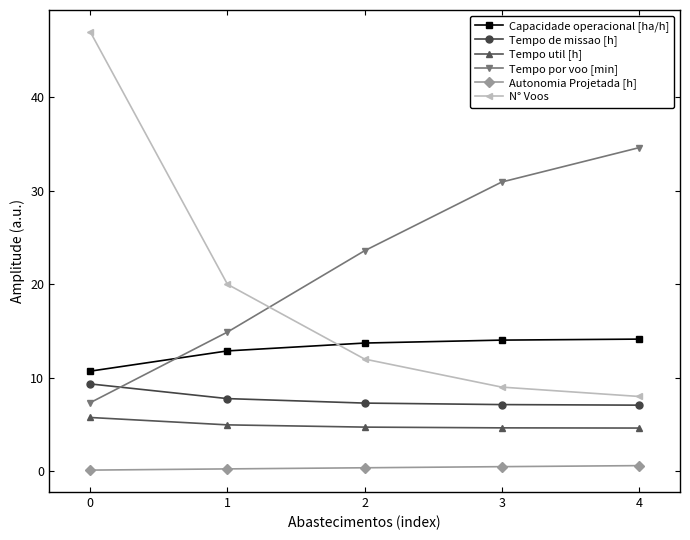

Which series has the widest spread of values?

N° Voos